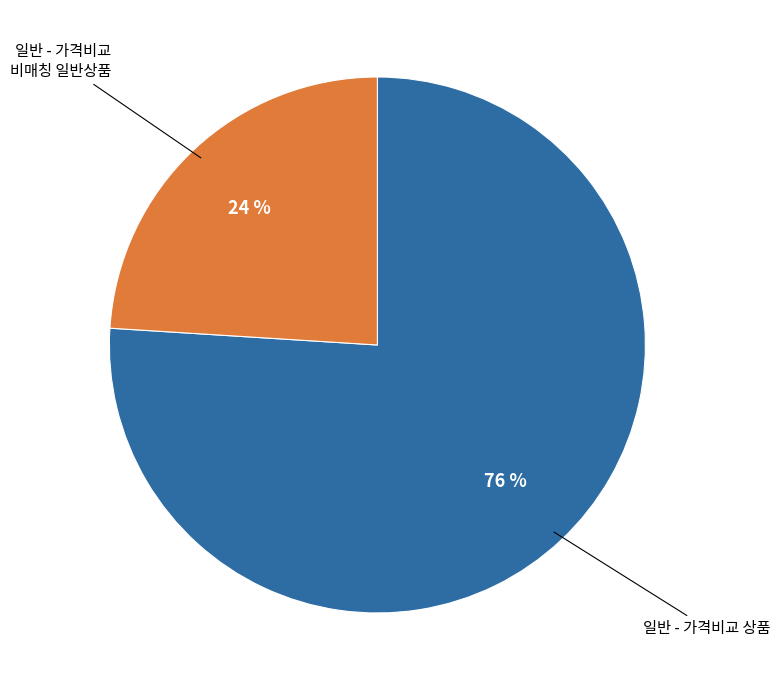

Does any single category account for the majority?

Yes